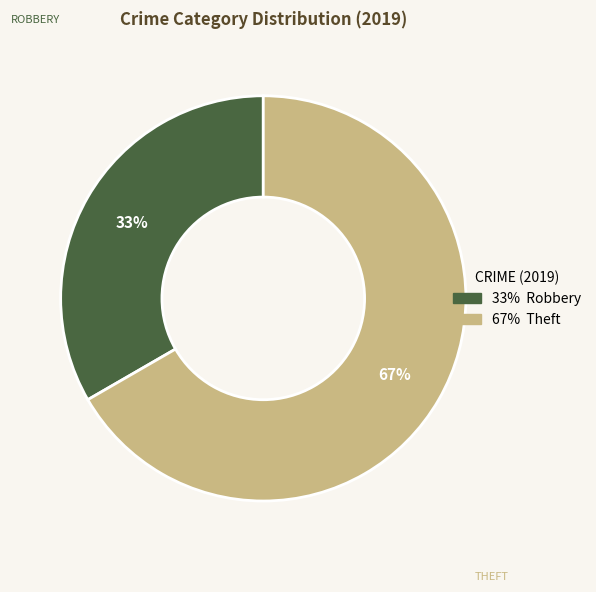

To the nearest percent, what is the average slice percentage?

50%